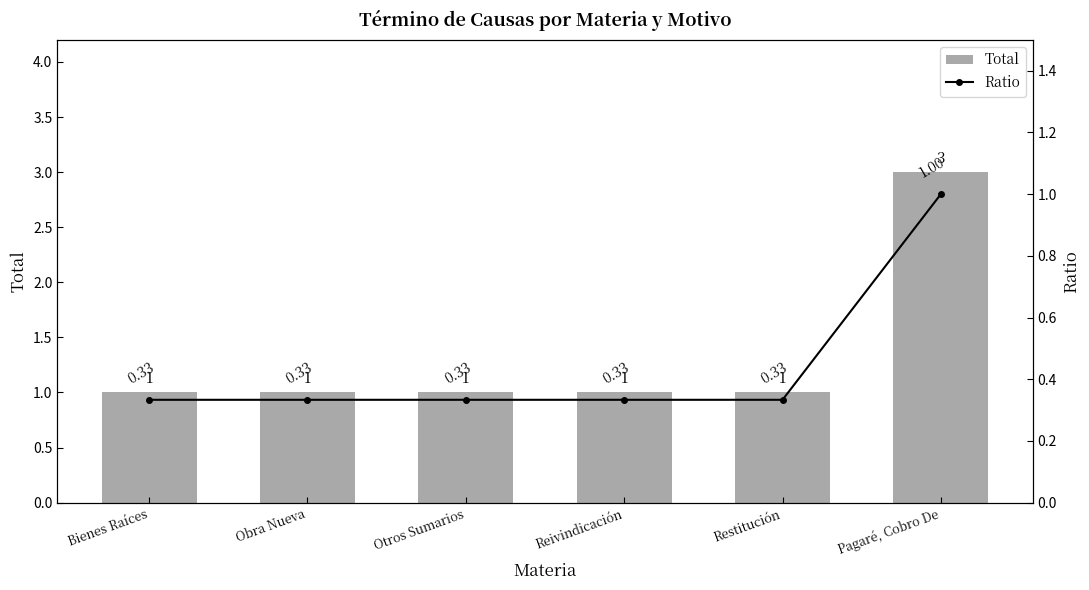

Where is Total nearest to the value 2?

Bienes Raíces